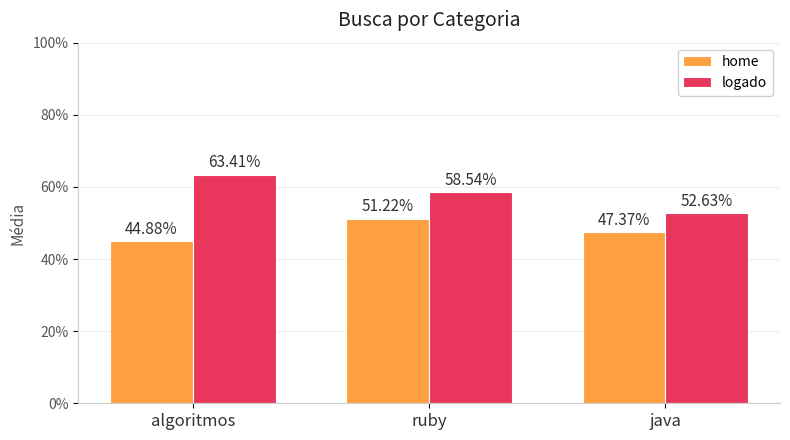

Rank the series by their maximum value, from lowest to highest.

home, logado